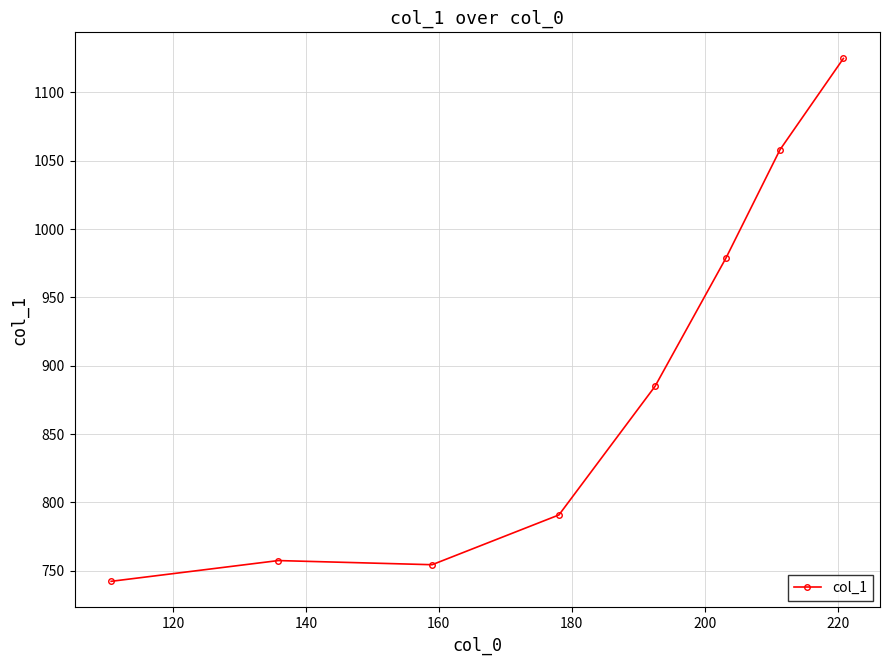

Reading left to right, transcribe all the data shown in this chart.

742.3	757.5	754.5	790.9	885.0	979.1	1058.1	1124.9